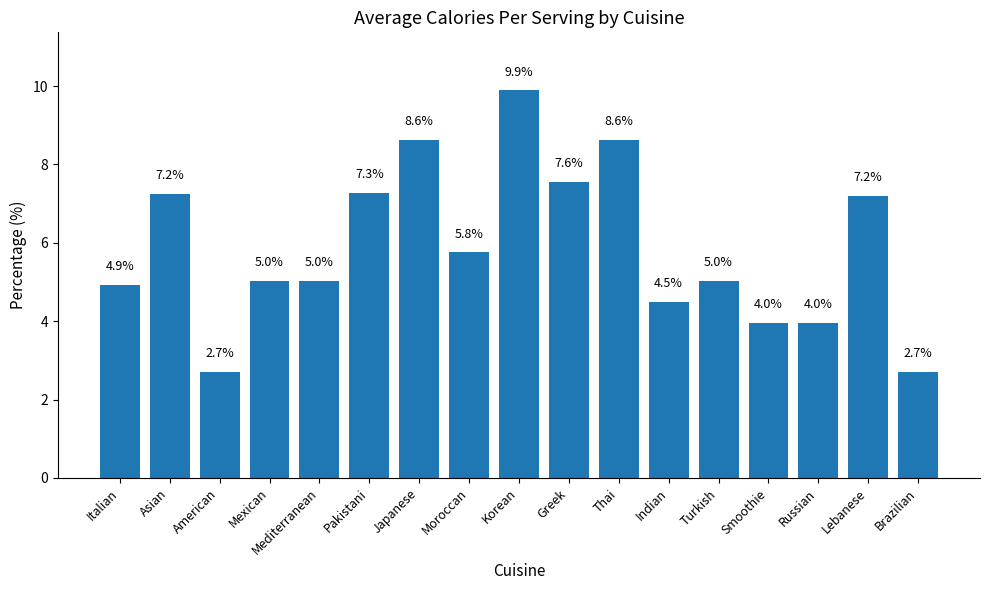

True or false: the data shows 10.6 at Lebanese.

False